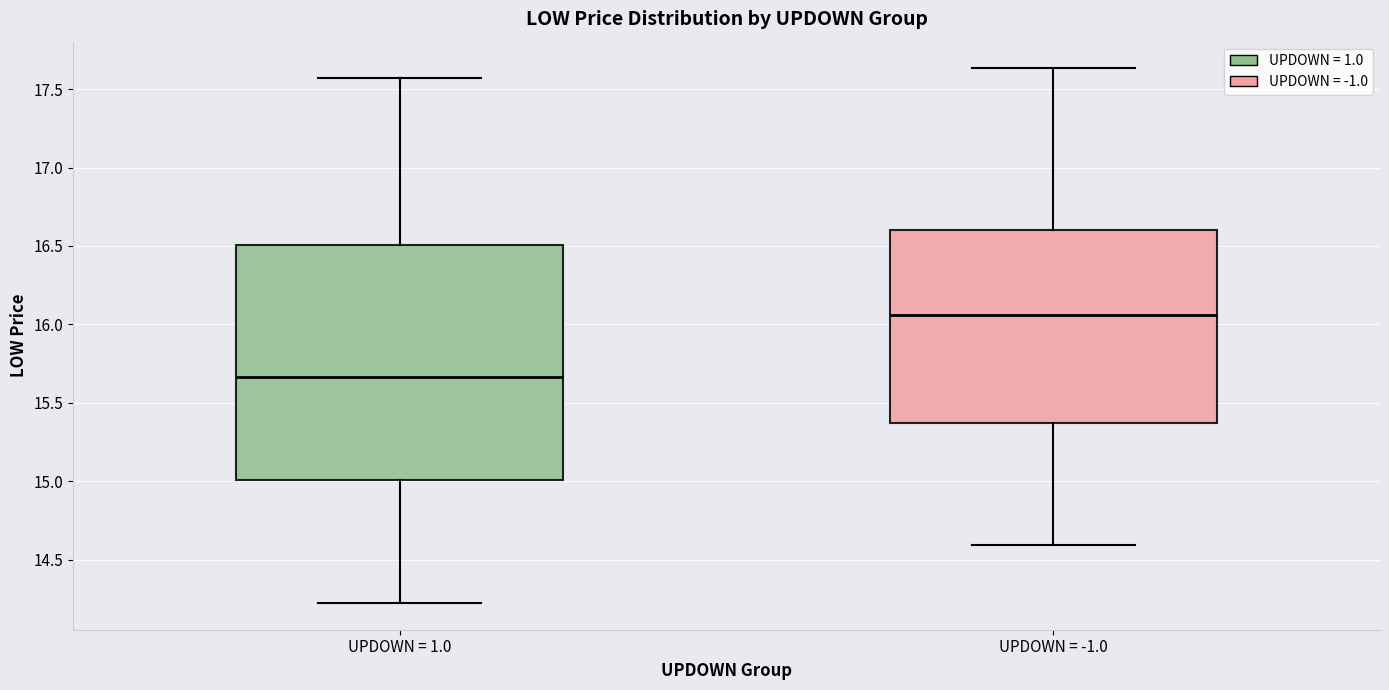

Reading left to right, read every box against the y-axis: the position of its median line, the range the box covers, and the ends of its whiskers. The values are not printed on the chart, so give them approximately, as read against the axis.

UPDOWN = 1.0: median 15.65, box 15.00 to 16.50, whiskers 14.20 to 17.55
UPDOWN = -1.0: median 16.05, box 15.35 to 16.60, whiskers 14.60 to 17.65